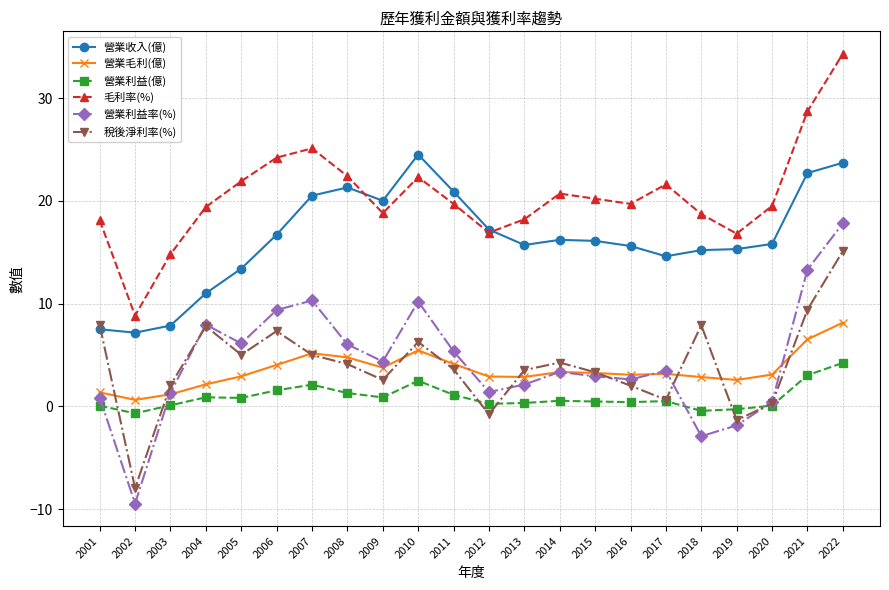

Rank the series by their maximum value, from highest to lowest.

毛利率(%), 營業收入(億), 營業利益率(%), 稅後淨利率(%), 營業毛利(億), 營業利益(億)